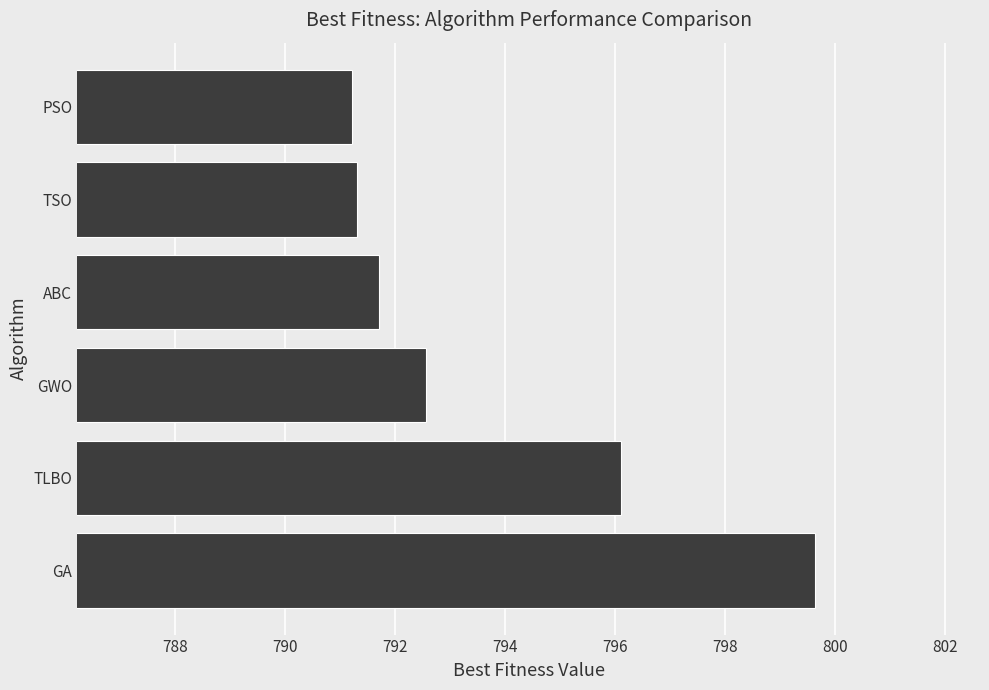

What is the difference between the maximum and minimum values?

8.4